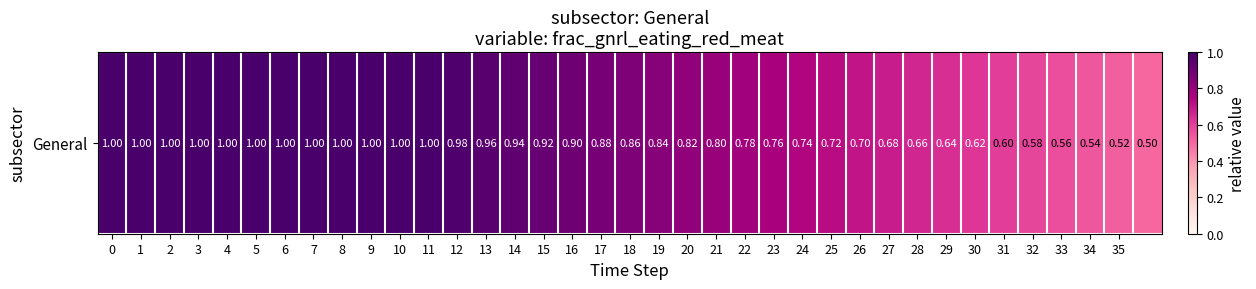

Reading left to right, what are all the values shown in this chart?

1.0	1.0	1.0	1.0	1.0	1.0	1.0	1.0	1.0	1.0	1.0	1.0	1.0	1.0	0.9	0.9	0.9	0.9	0.9	0.8	0.8	0.8	0.8	0.8	0.7	0.7	0.7	0.7	0.7	0.6	0.6	0.6	0.6	0.6	0.5	0.5	0.5